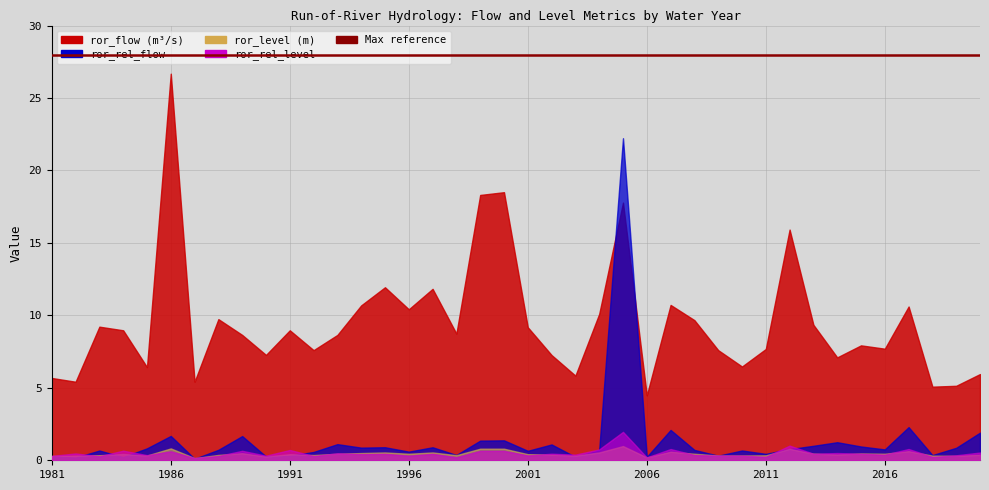

True or false: ror_rel_level and ror_flow intersect in this chart.

False